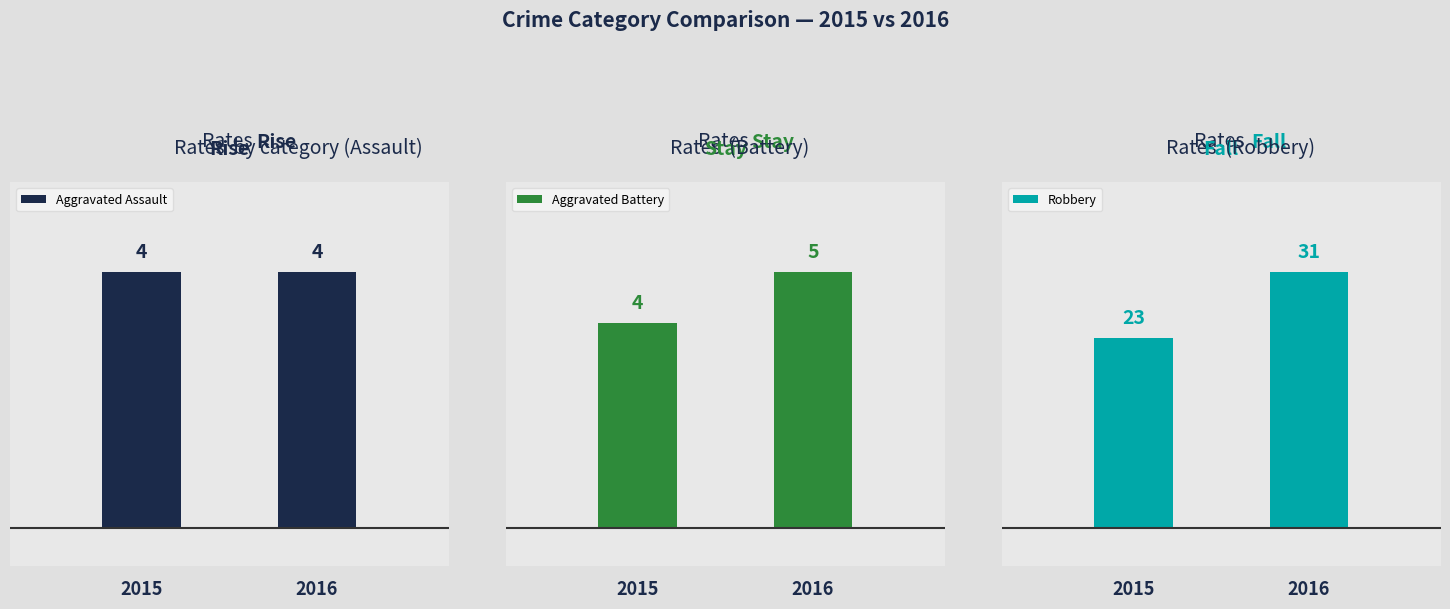

The Aggravated Battery series shows 2 at 2016. True or false?

False